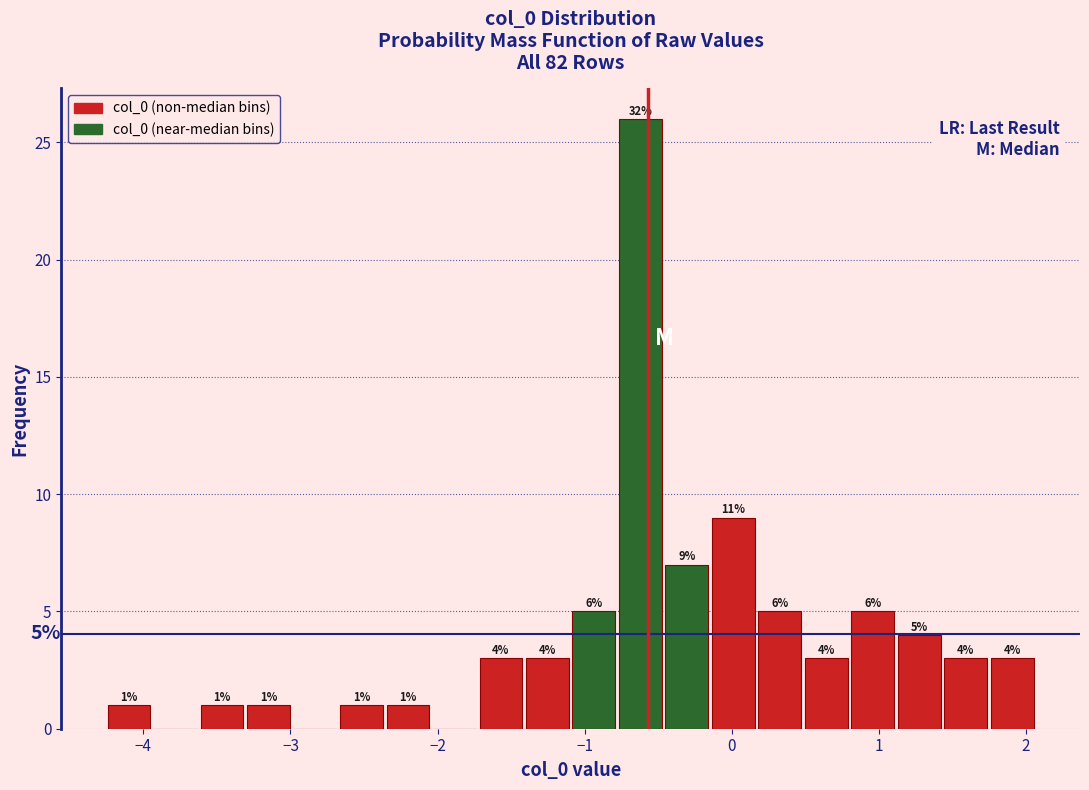

Read against the x-axis, roughly where is the centre of the tallest bar?

-0.6